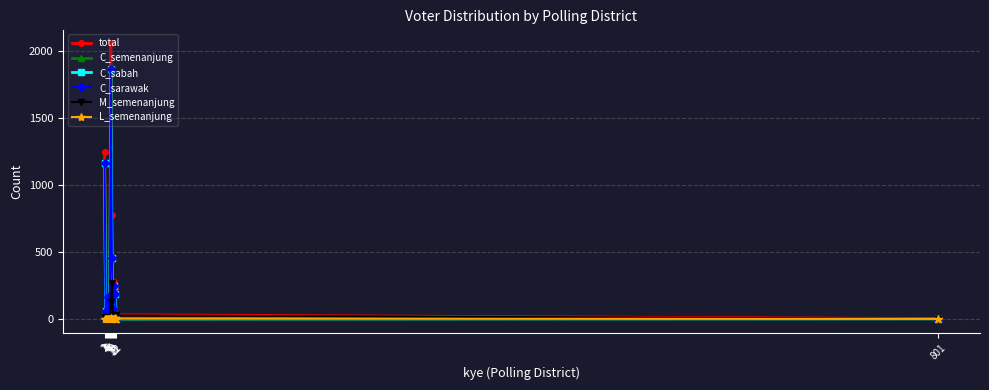

The C_sarawak series shows 59 at 2. True or false?

True